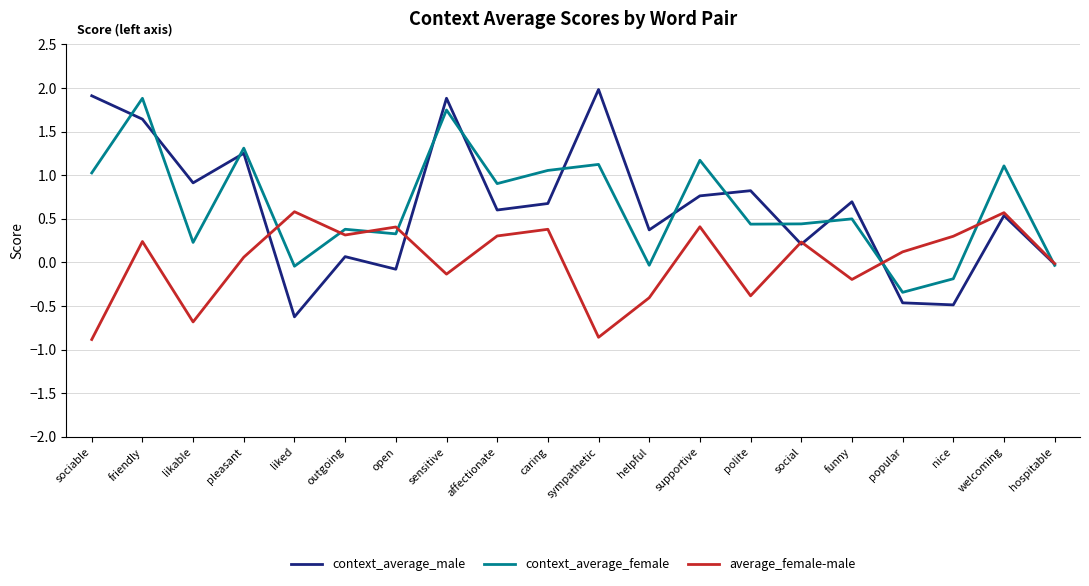

Which series has the widest spread of values?

context_average_male